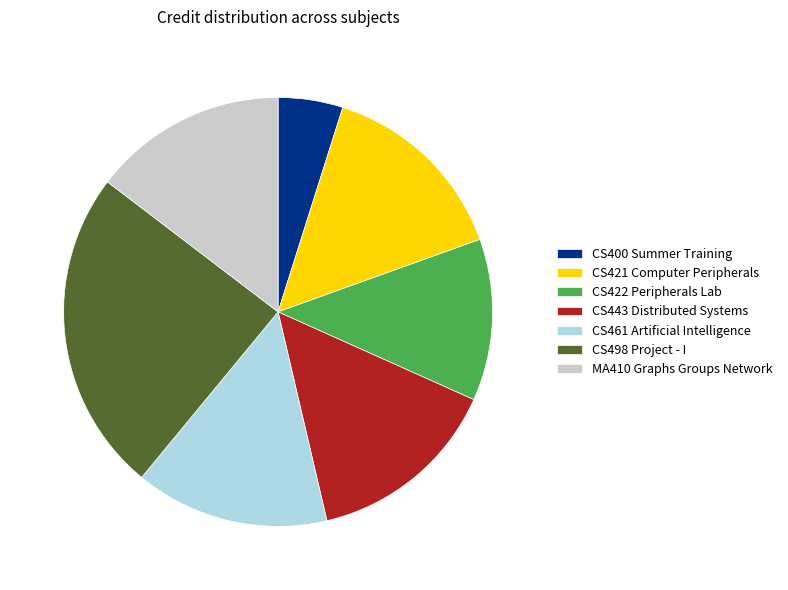

The CS422 Peripherals Lab slice represents 18% of the pie. True or false?

False